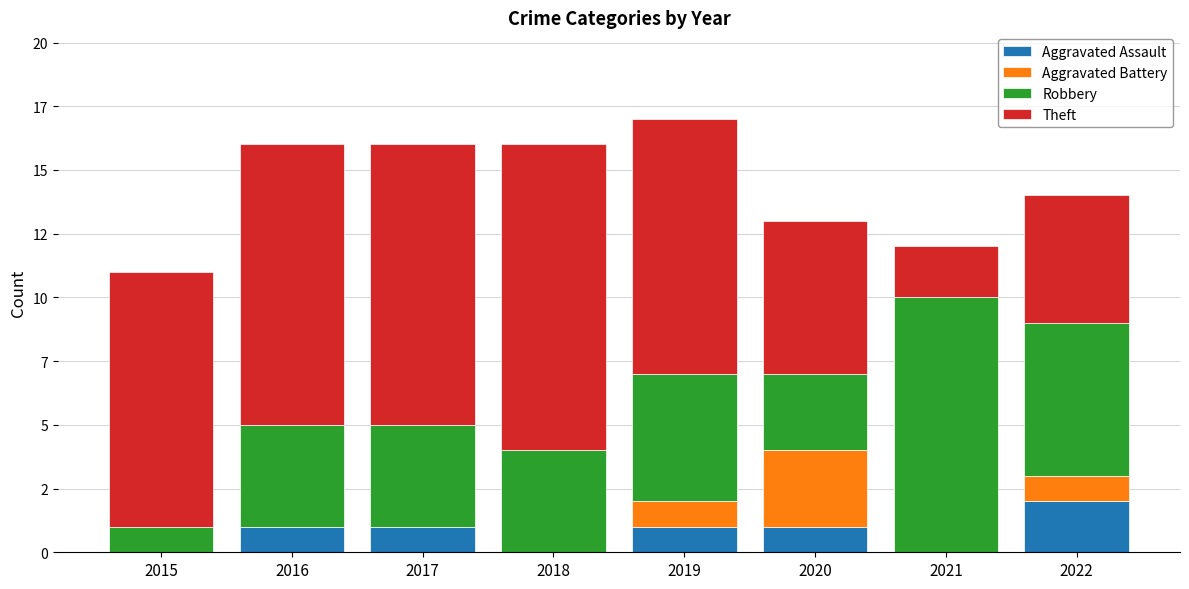

The value of Aggravated Battery at 2021 is 0. True or false?

True